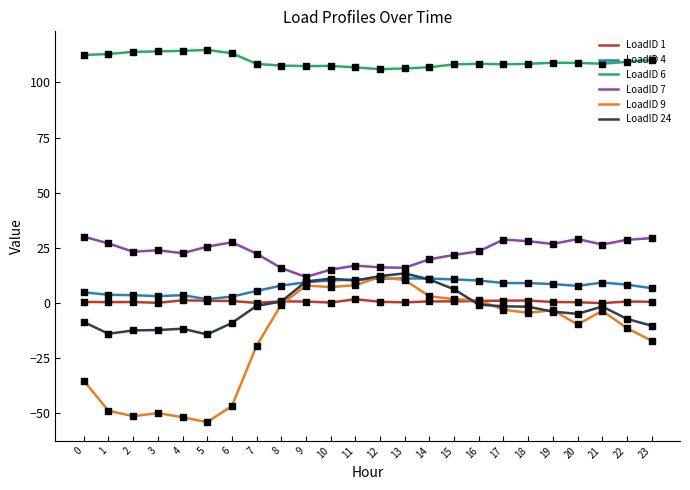

Which series has the largest range (max minus min)?

LoadID 9